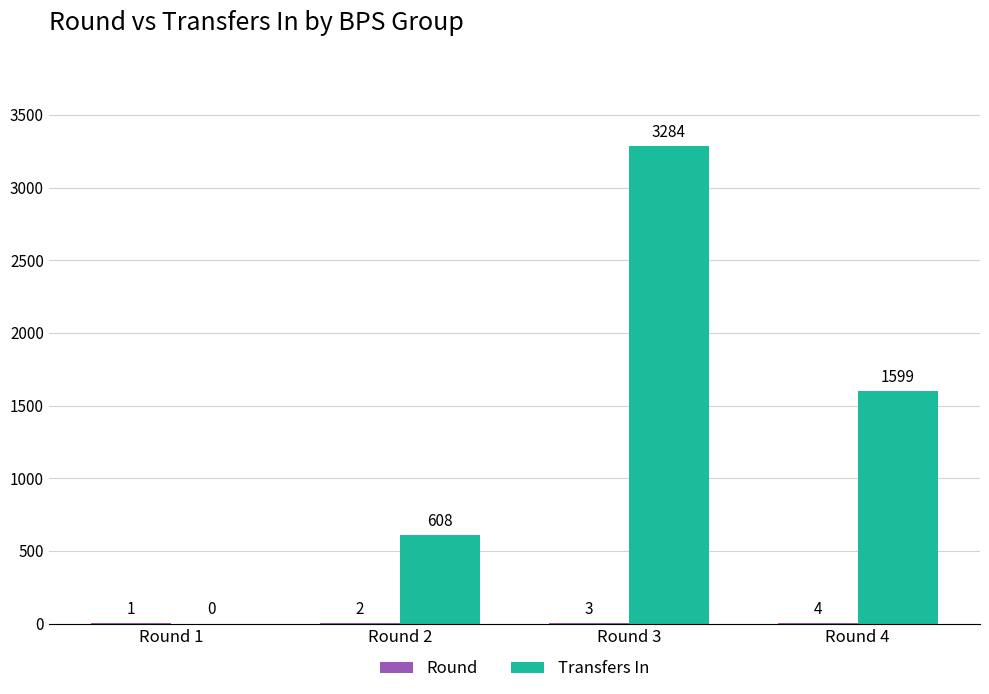

How many Transfers In values are between 608 and 3284?

3